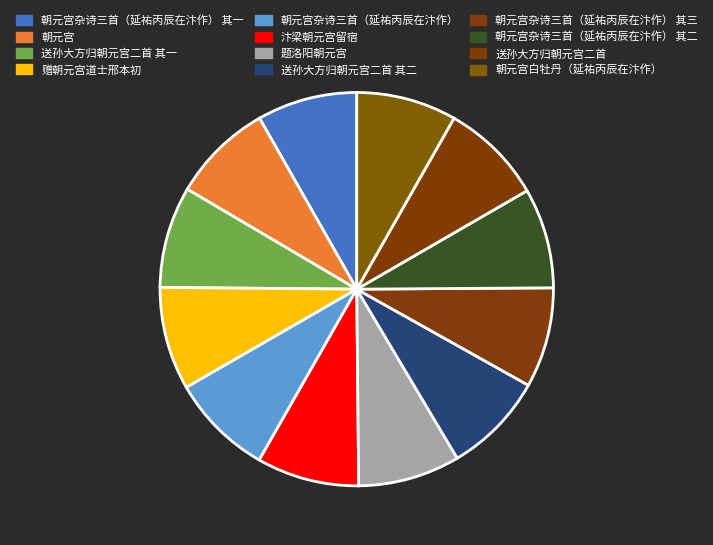

Count the number of slices in the pie.

12